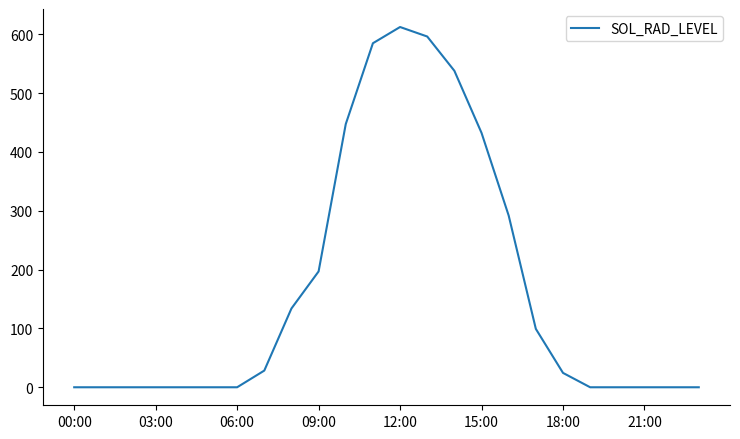

What is the difference between the maximum and minimum values?

612.3